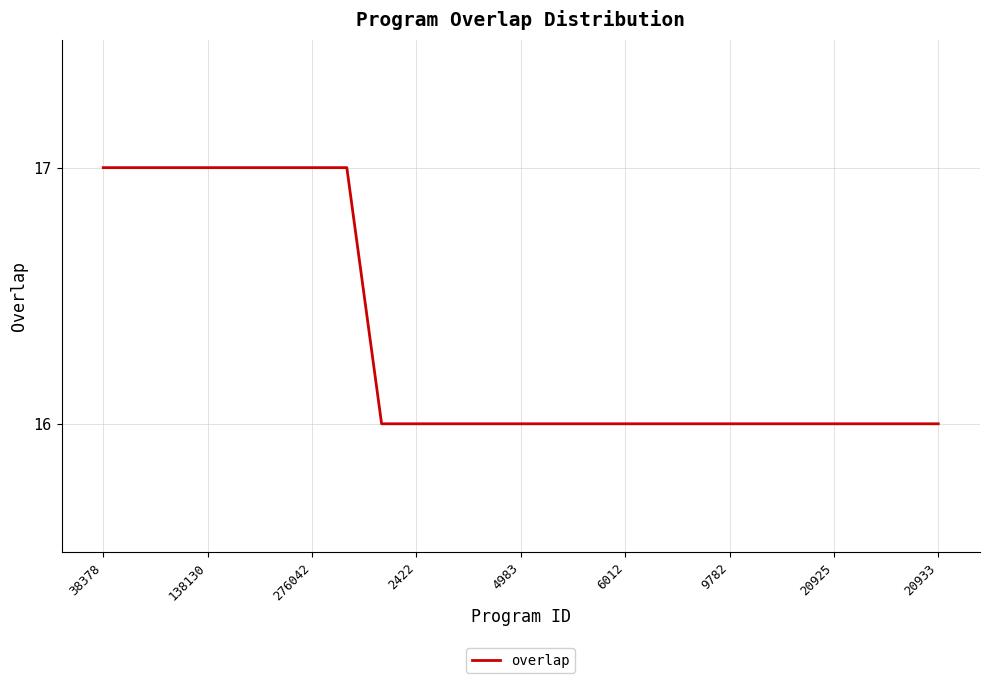

How many lines are shown in the chart?

1